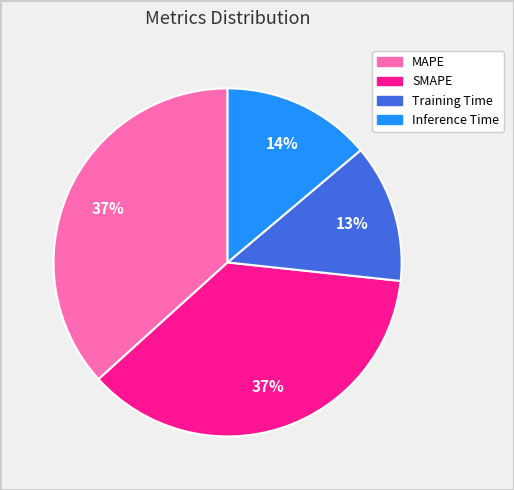

True or false: MAPE accounts for 37% of the total.

True